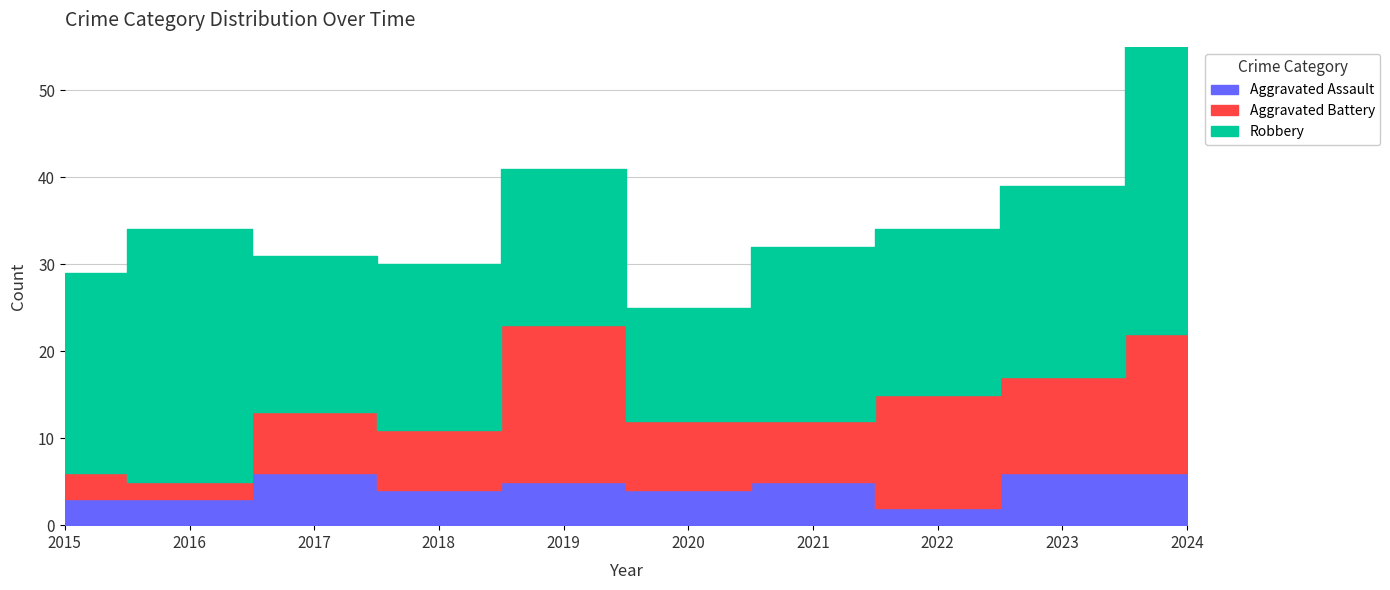

At how many categories does at least one series exceed 14?

9